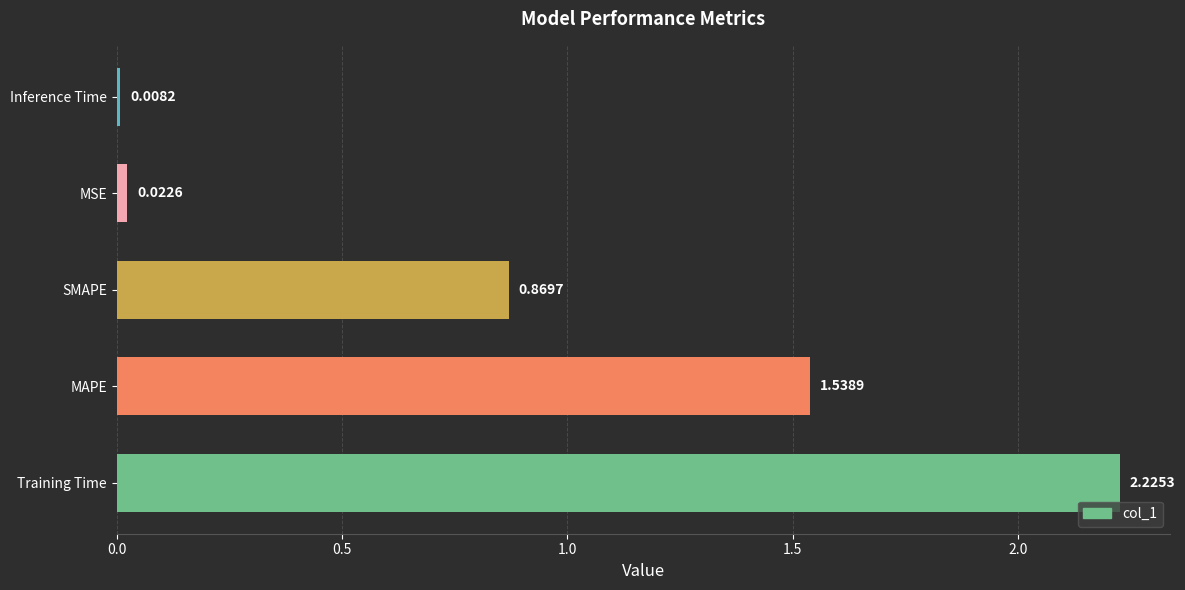

List the labels in order of value, smallest first.

Inference Time, MSE, SMAPE, MAPE, Training Time